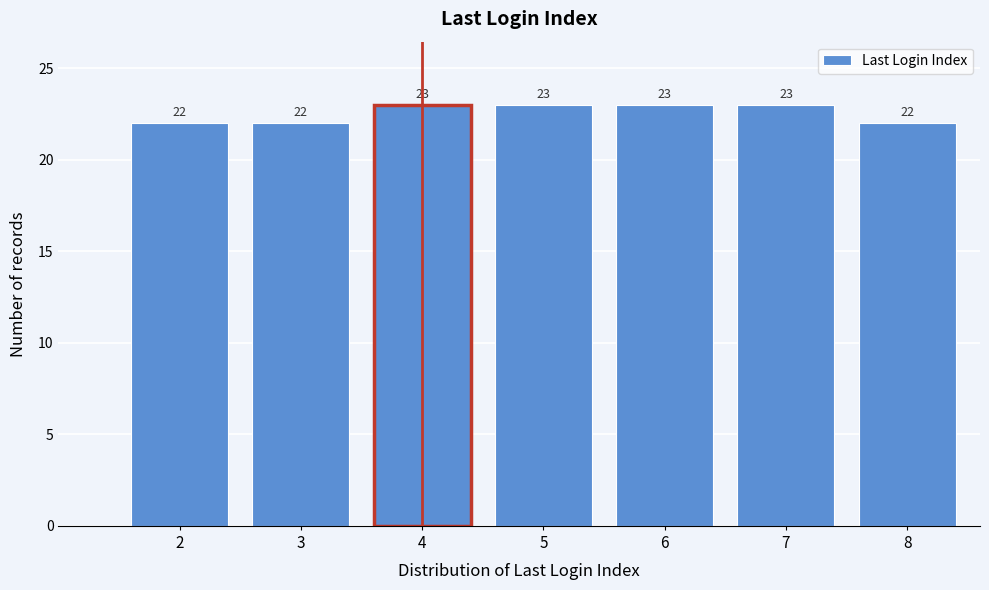

Reading left to right, list all the values displayed in this chart.

22	22	23	23	23	23	22